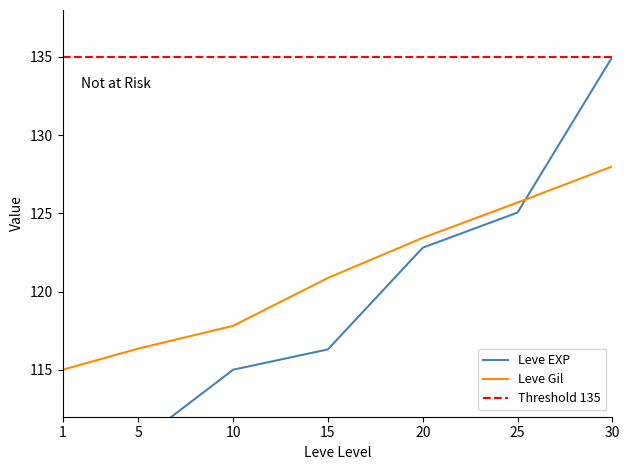

Reading right to left, what are all the values shown in this chart?

Leve EXP: 30=135.0	25=125.1	20=122.8	15=116.3	10=115.0	5=110.4	1=110.0
Leve Gil: 30=128.0	25=125.7	20=123.4	15=120.9	10=117.8	5=116.4	1=115.0